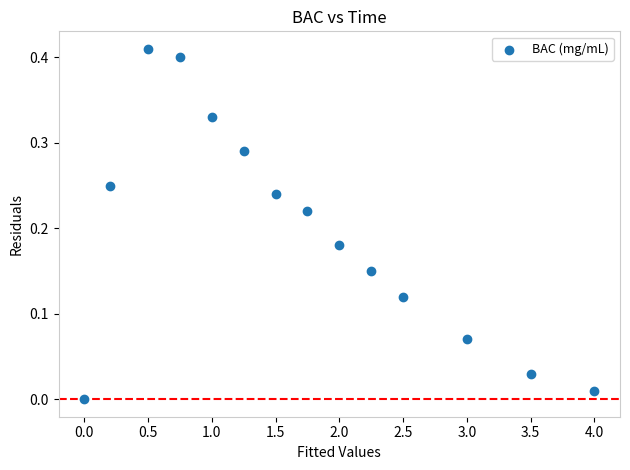

What is the range of X values (max minus min)?

4.0